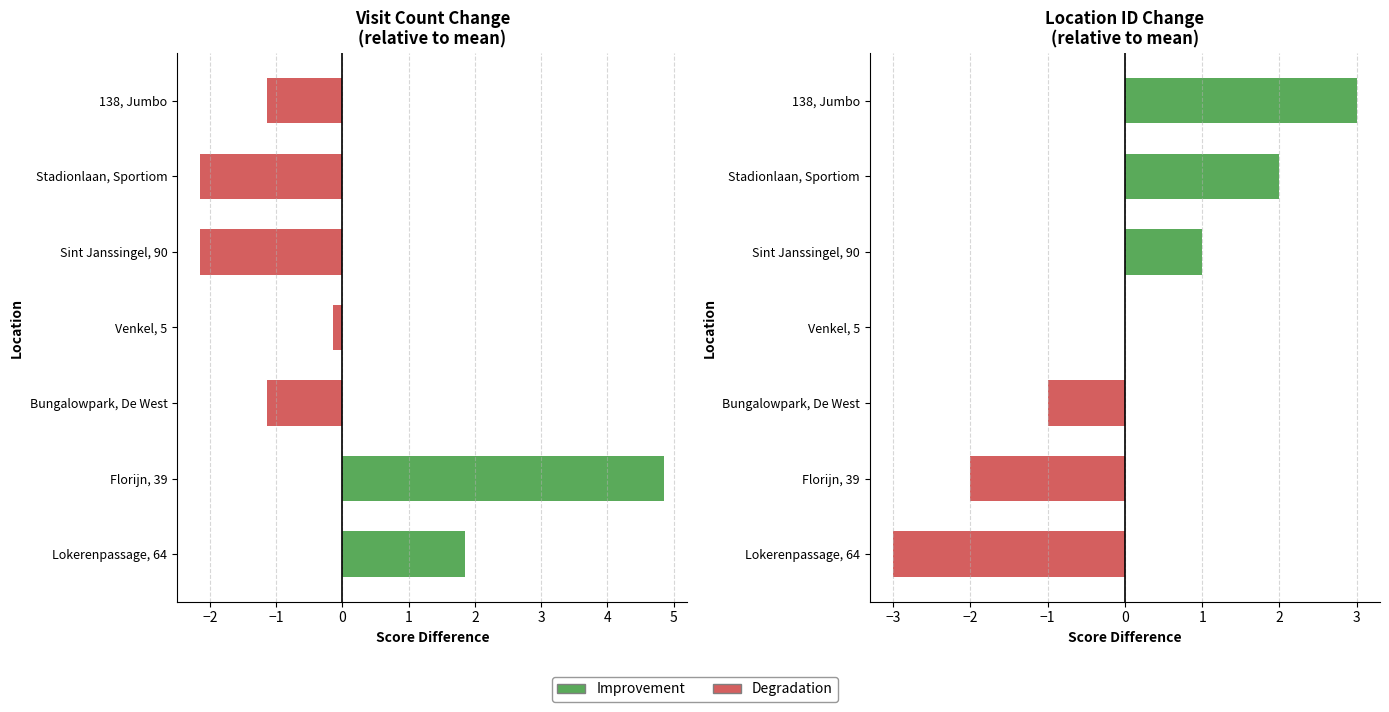

Count the number of data series in this chart.

2